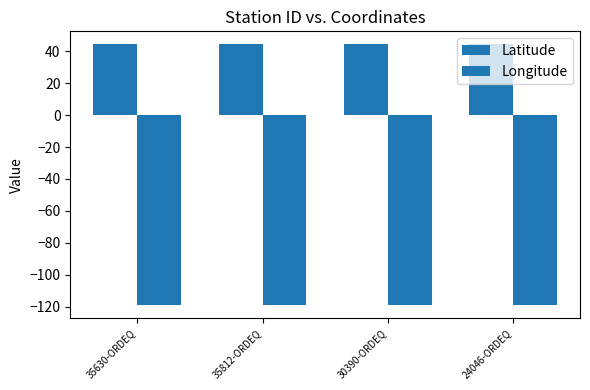

What is the average value of the Latitude series?

44.3